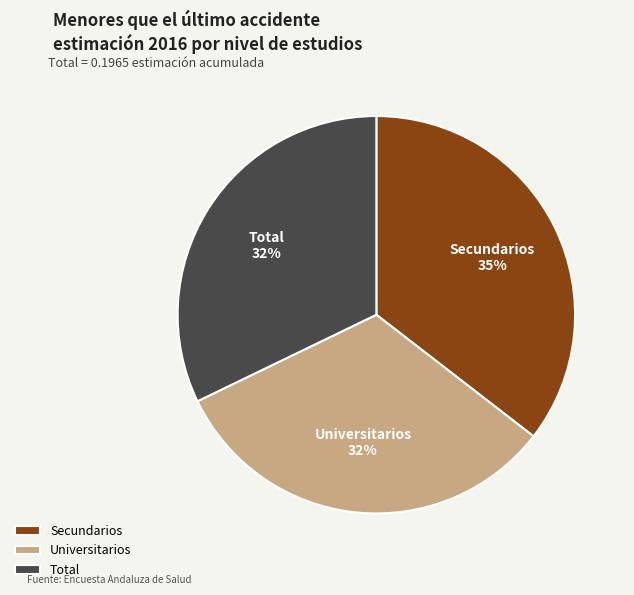

Does any single category account for the majority?

No